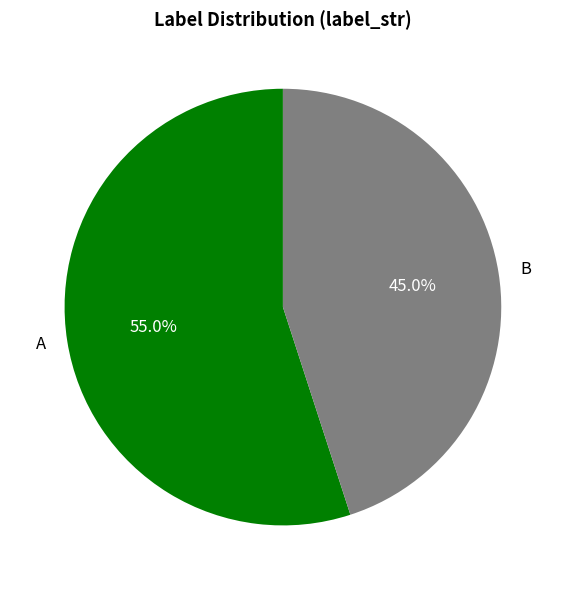

To the nearest percent, what is the combined percentage of B and A?

100%